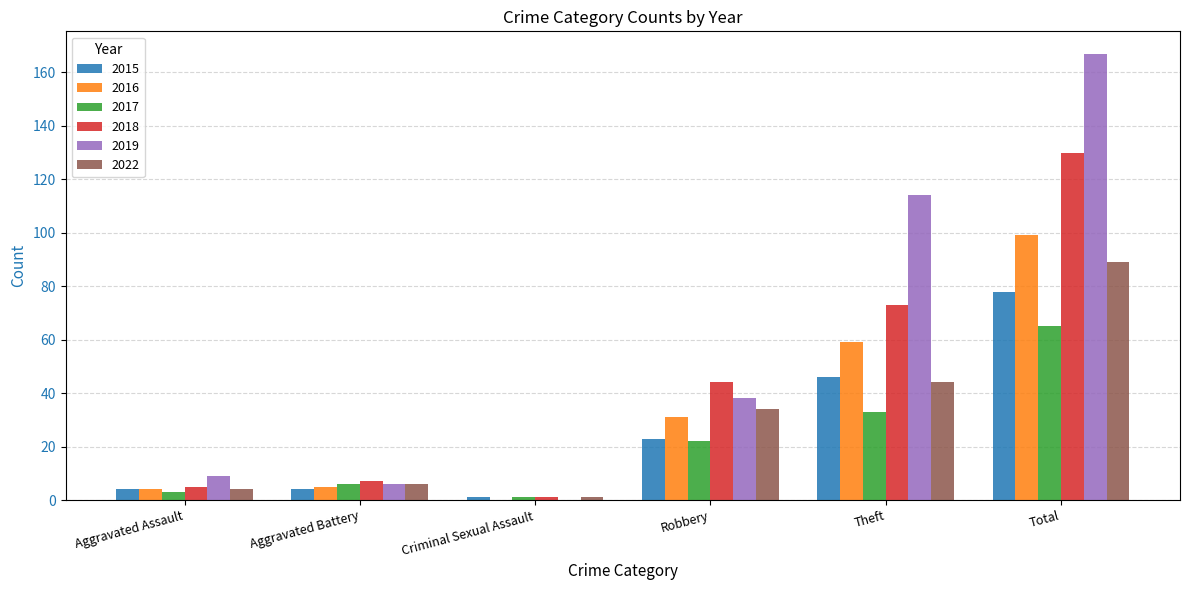

Which series changed the most between Criminal Sexual Assault and Total?

2019